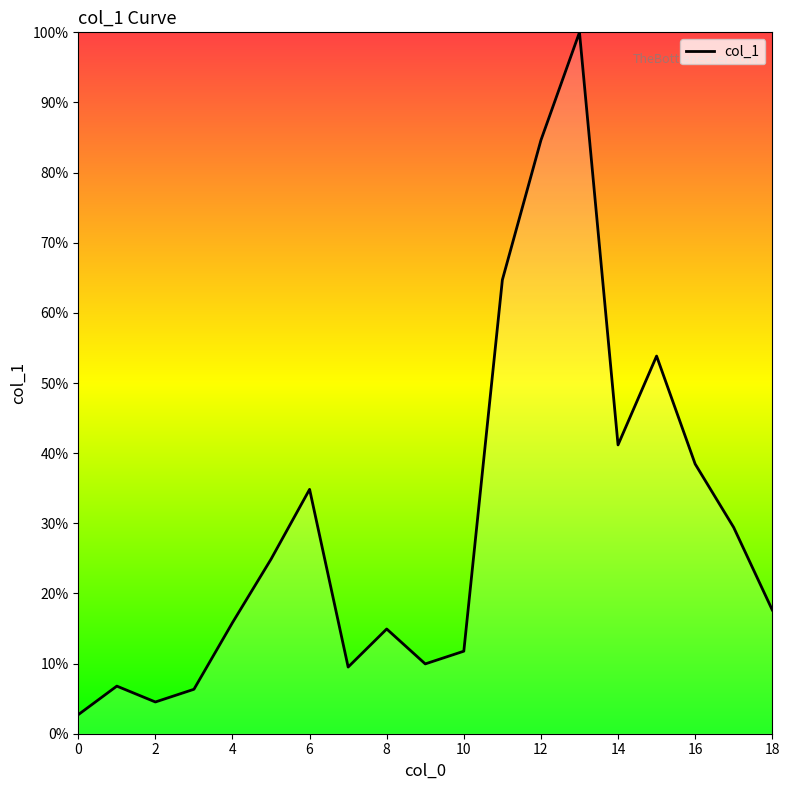

What is the difference between the maximum and minimum values?

97.3